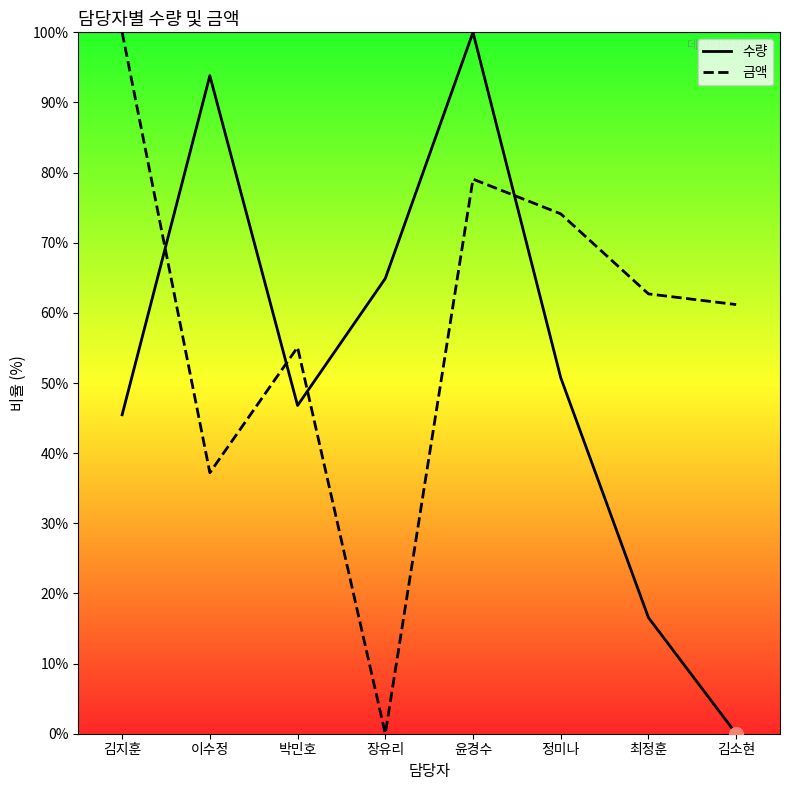

Rank the series by their maximum value, from lowest to highest.

수량, 금액